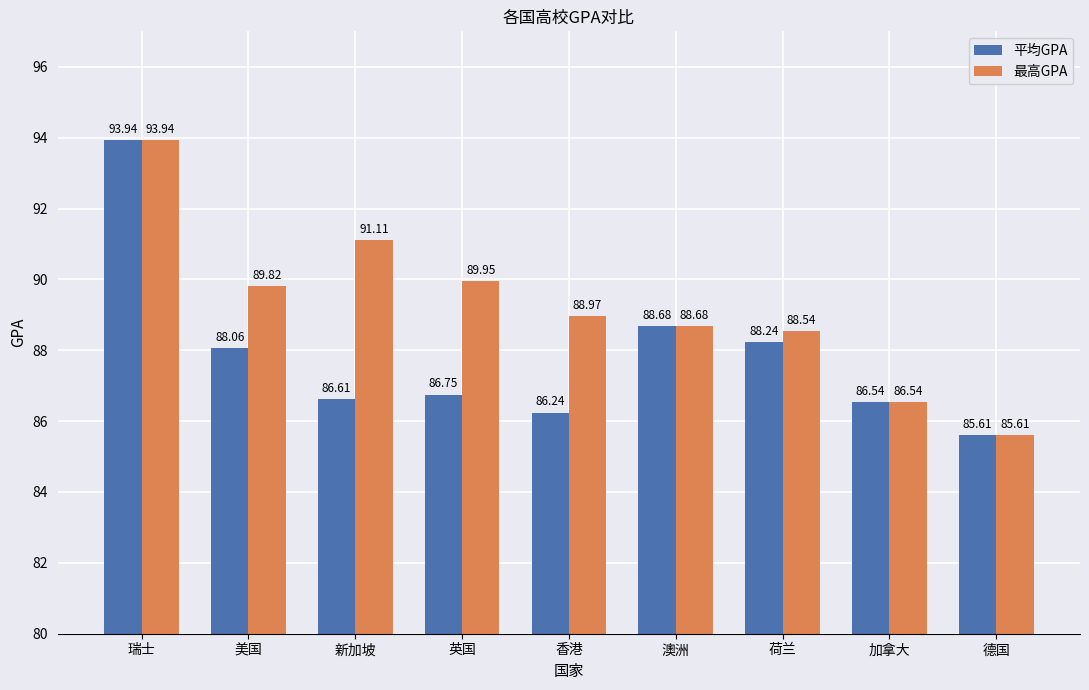

How many series are shown in this chart?

2